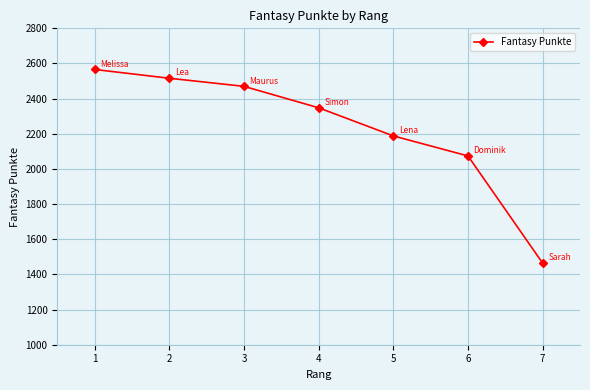

At which label is the value closest to 2015?

6